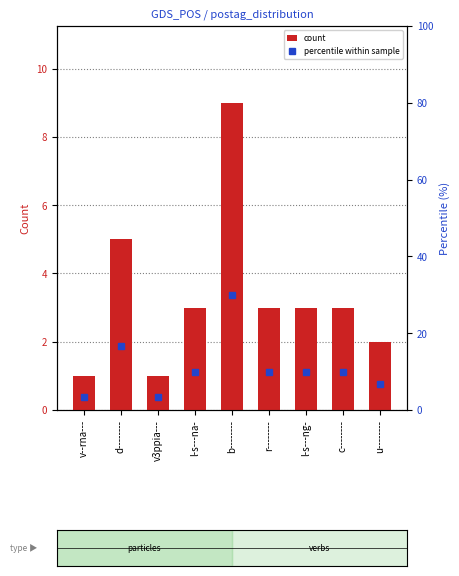

Which series has the largest total across all categories?

percentile within sample